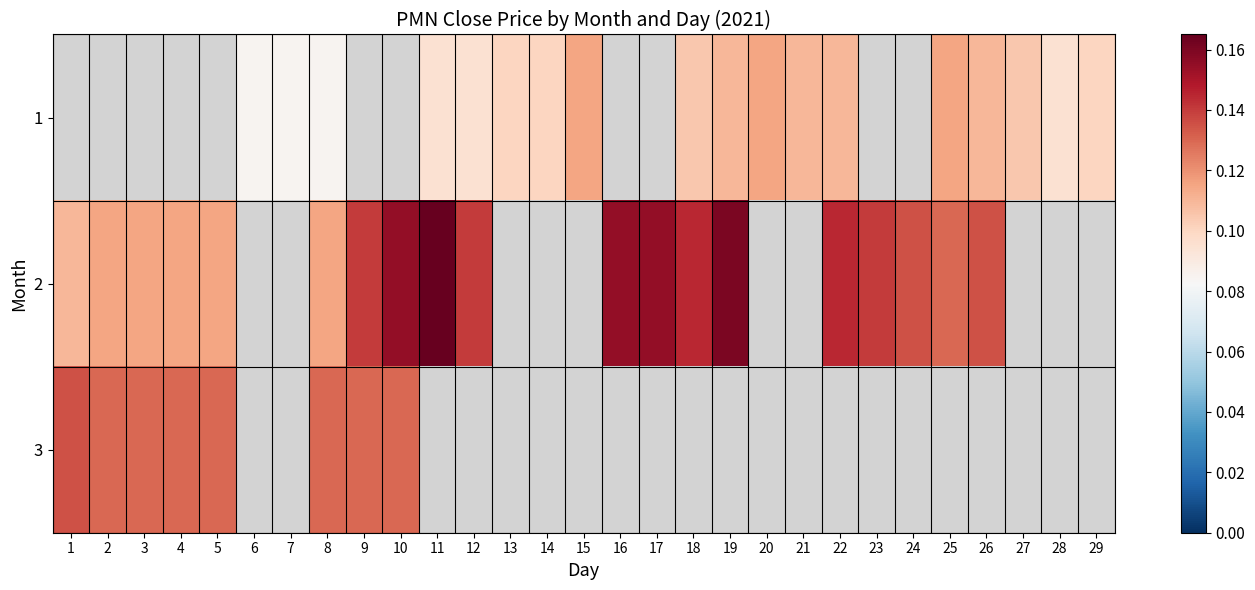

At which category is the sum across all series the highest?

8